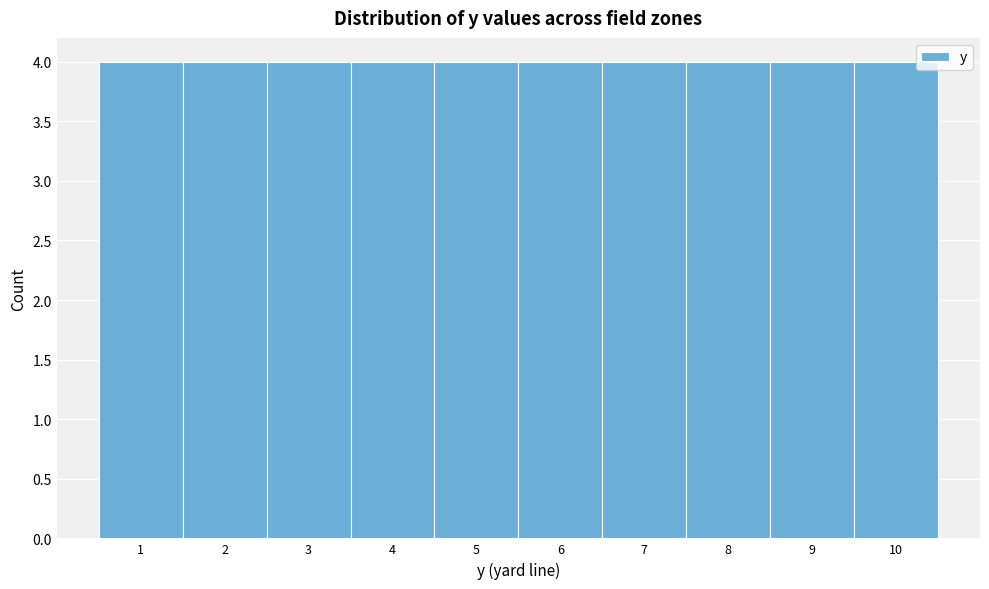

What is the height of the bar covering 4.5 to 5.5 on the x-axis? The values are not printed on the chart, so give them approximately, as read against the axis.

4